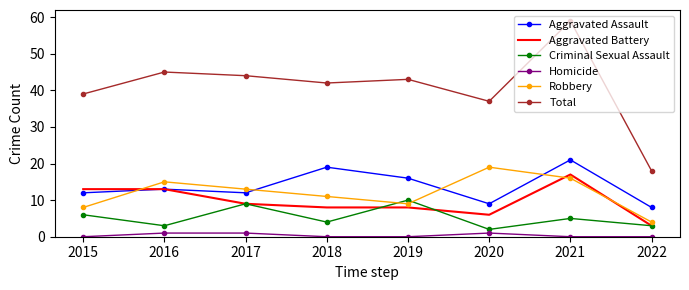

True or false: Total and Robbery intersect in this chart.

False